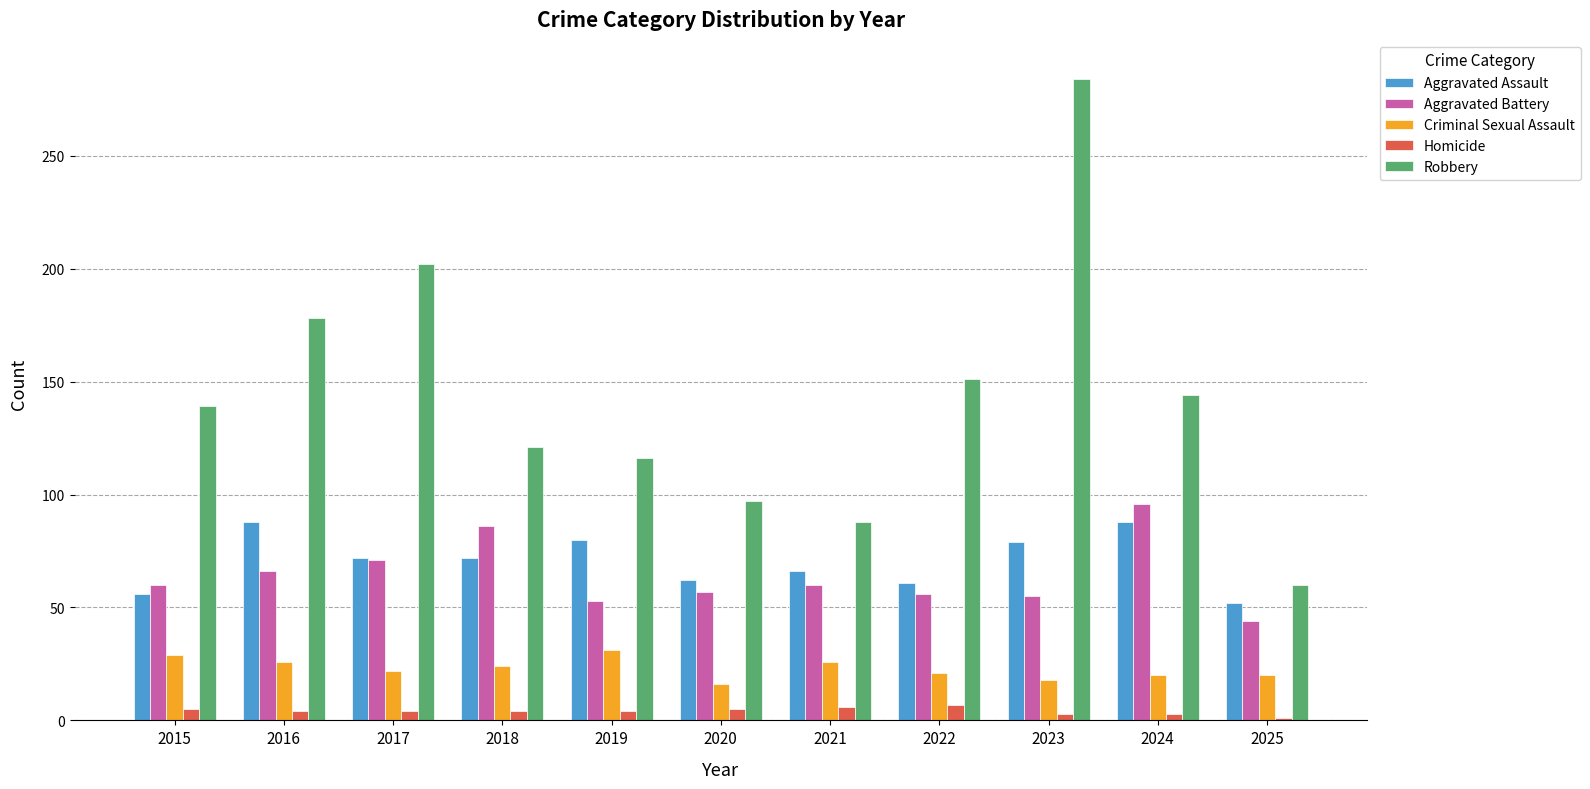

Which series has the largest total across all categories?

Robbery